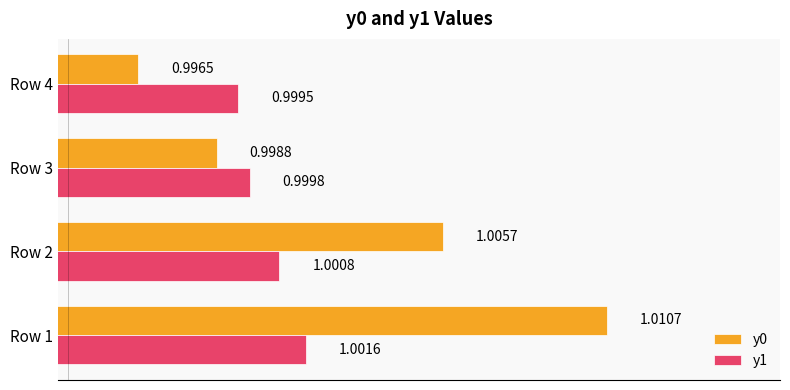

At how many categories does at least one series exceed 0?

4